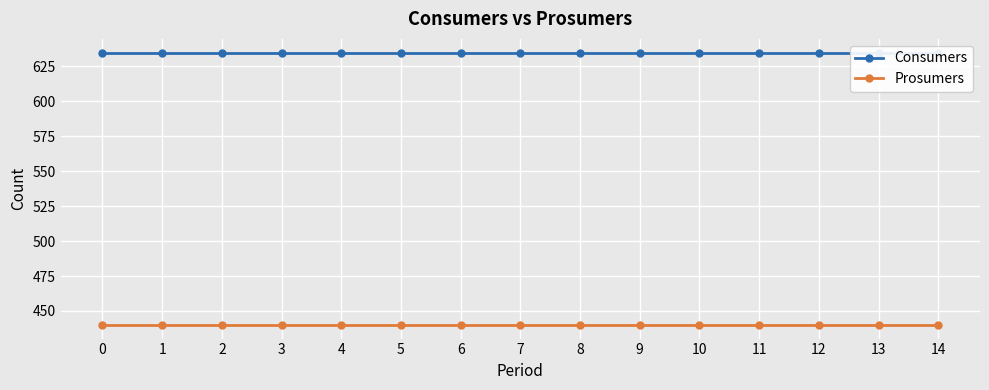

What is the minimum value for Prosumers?

440